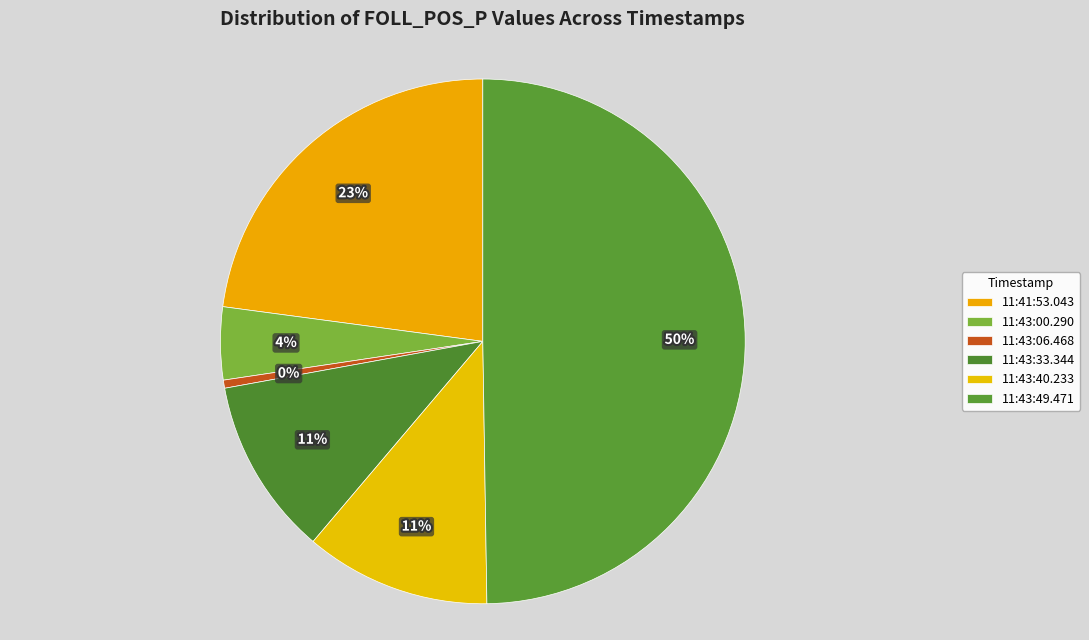

Is it true that 11:43:40.233 is 11% of the pie?

True